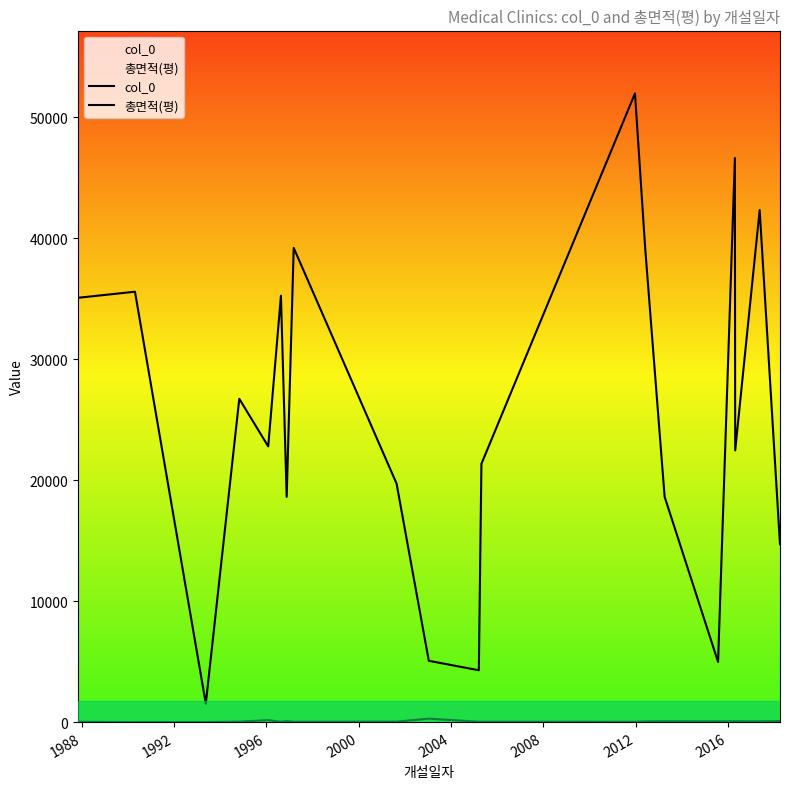

True or false: 총면적(평) and col_0 intersect in this chart.

False